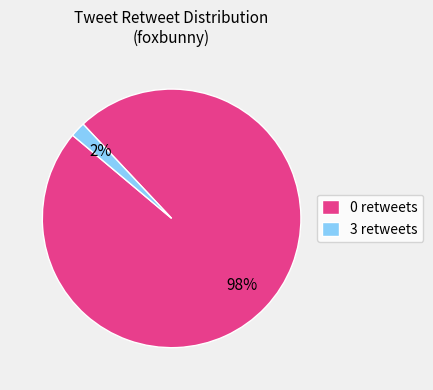

Which slice is the smallest?

3 retweets